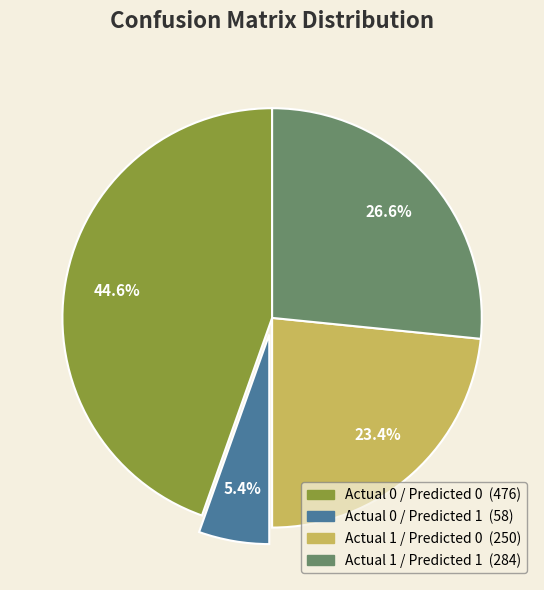

Between Actual 1 / Predicted 1 and Actual 1 / Predicted 0, which is larger?

Actual 1 / Predicted 1